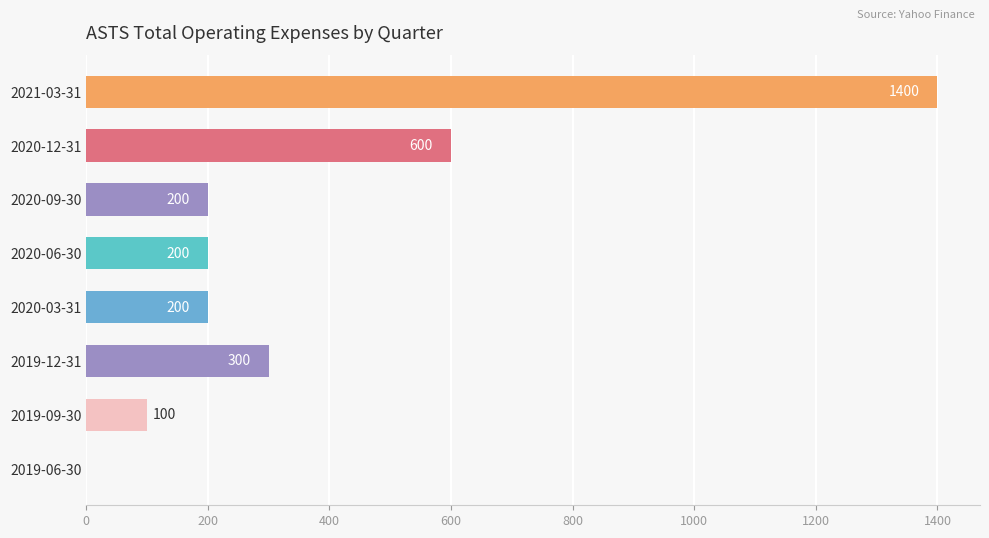

Between 2020-09-30 and 2019-09-30, which is larger?

2020-09-30